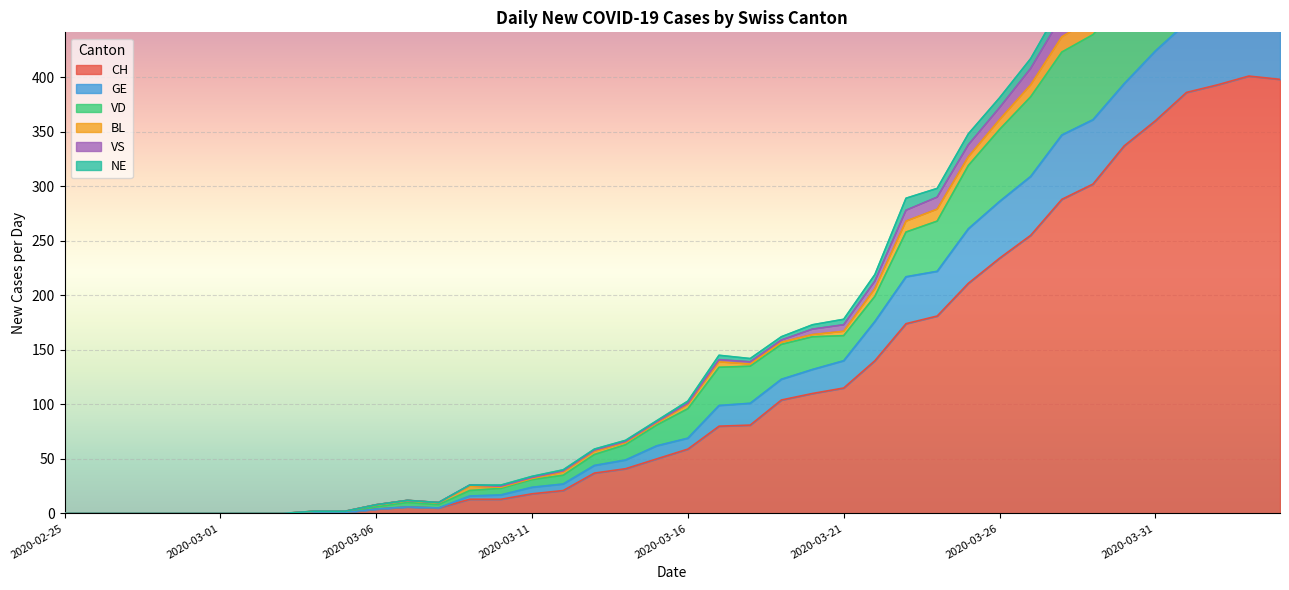

Which category has the lowest value in the VD series?

2020-02-25